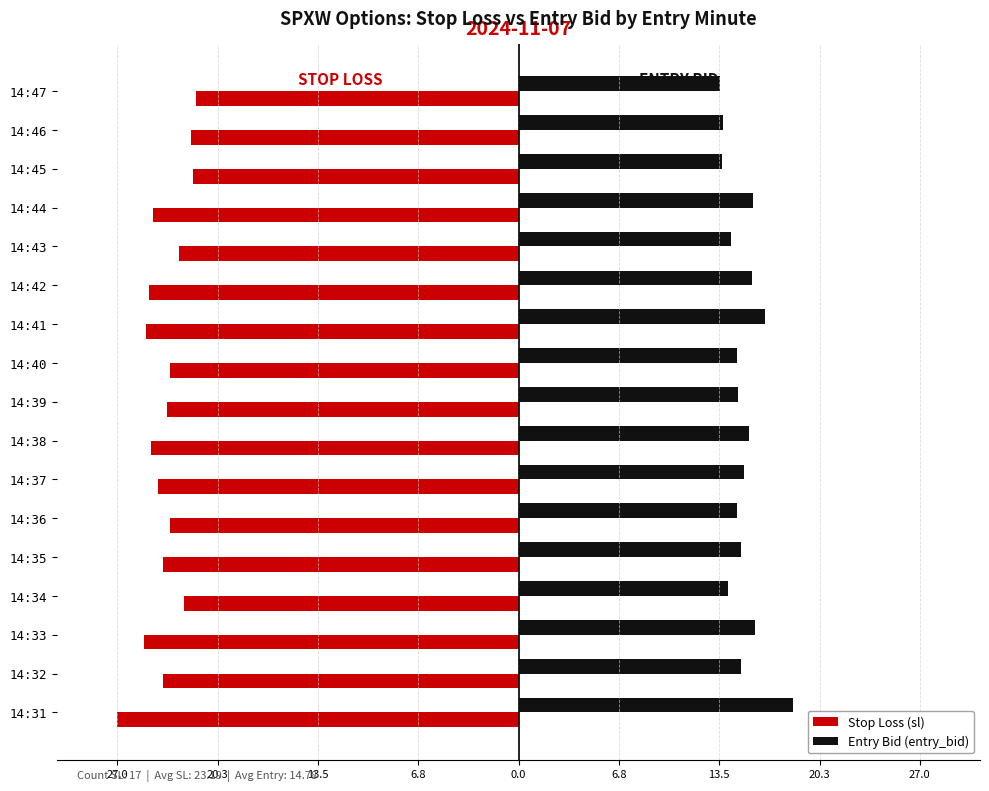

What is the value of the Stop Loss (sl) bar at the 10th from the left?

-23.5